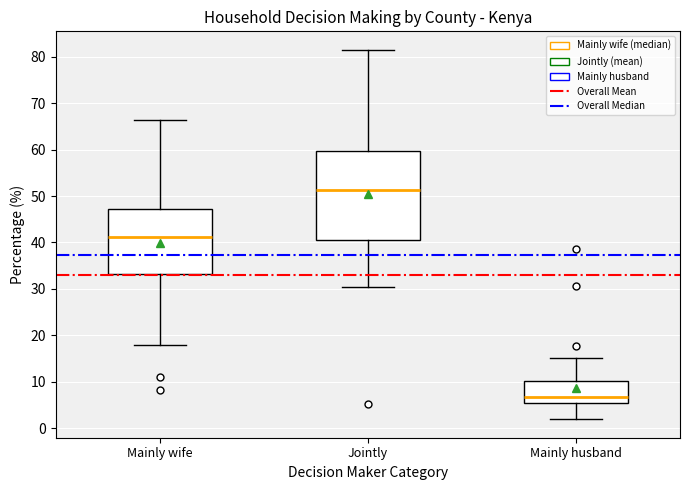

Which box has the lowest median line?

Mainly husband